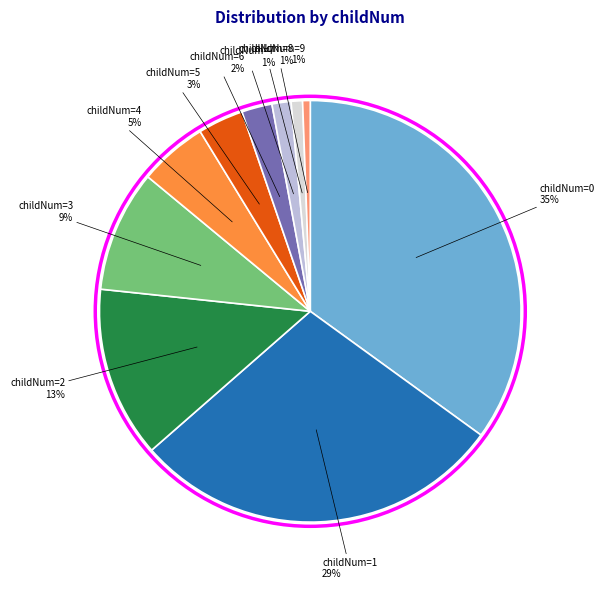

To the nearest percent, what is the difference between the largest and smallest slice percentages?

34%